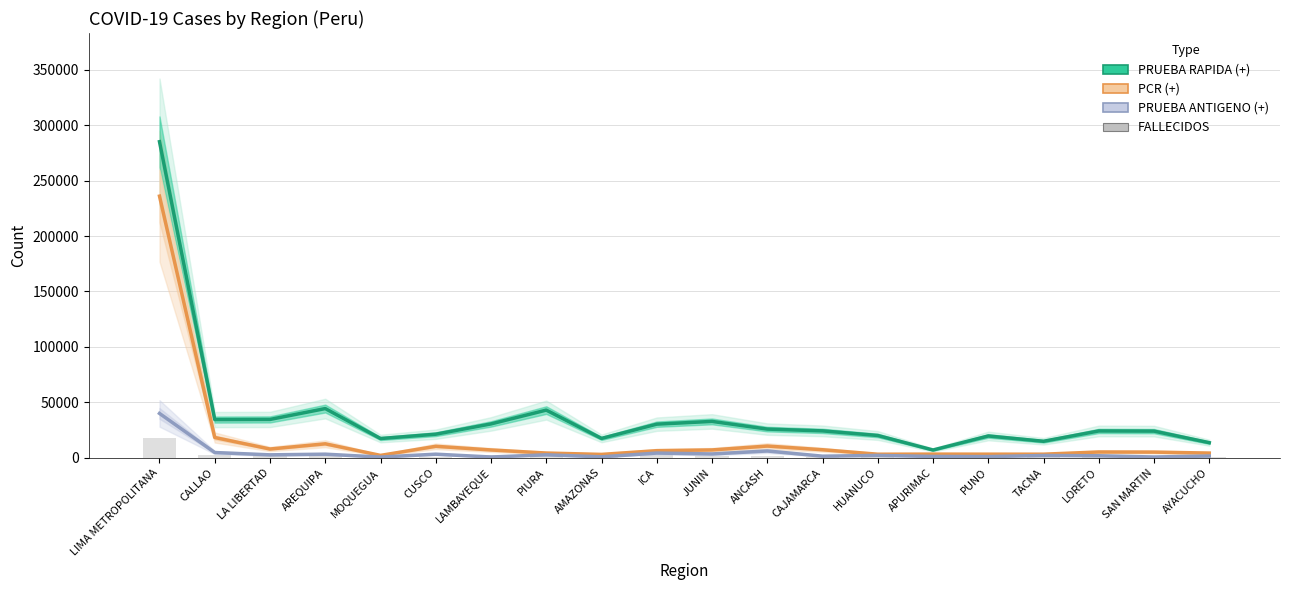

Reading right to left, list all the values displayed in this chart.

PRUEBA RAPIDA (+): 13516	23946	24098	14776	19565	6905	19994	24163	25771	32706	30220	17365	42912	30446	21165	17248	44302	34485	34372	285112
PCR (+): 4130	5017	5121	3133	3144	3196	3107	7140	10465	6972	6287	2938	4164	6947	10244	2045	12493	7790	18184	235981
PRUEBA ANTIGENO (+): 1479	592	1715	1958	966	1104	2030	1329	6038	3342	4148	749	2571	586	3139	524	3140	2542	4621	39907
FALLECIDOS: 491	877	1166	554	596	261	750	778	1832	1456	2210	317	2410	2134	732	451	1992	2822	2428	18065